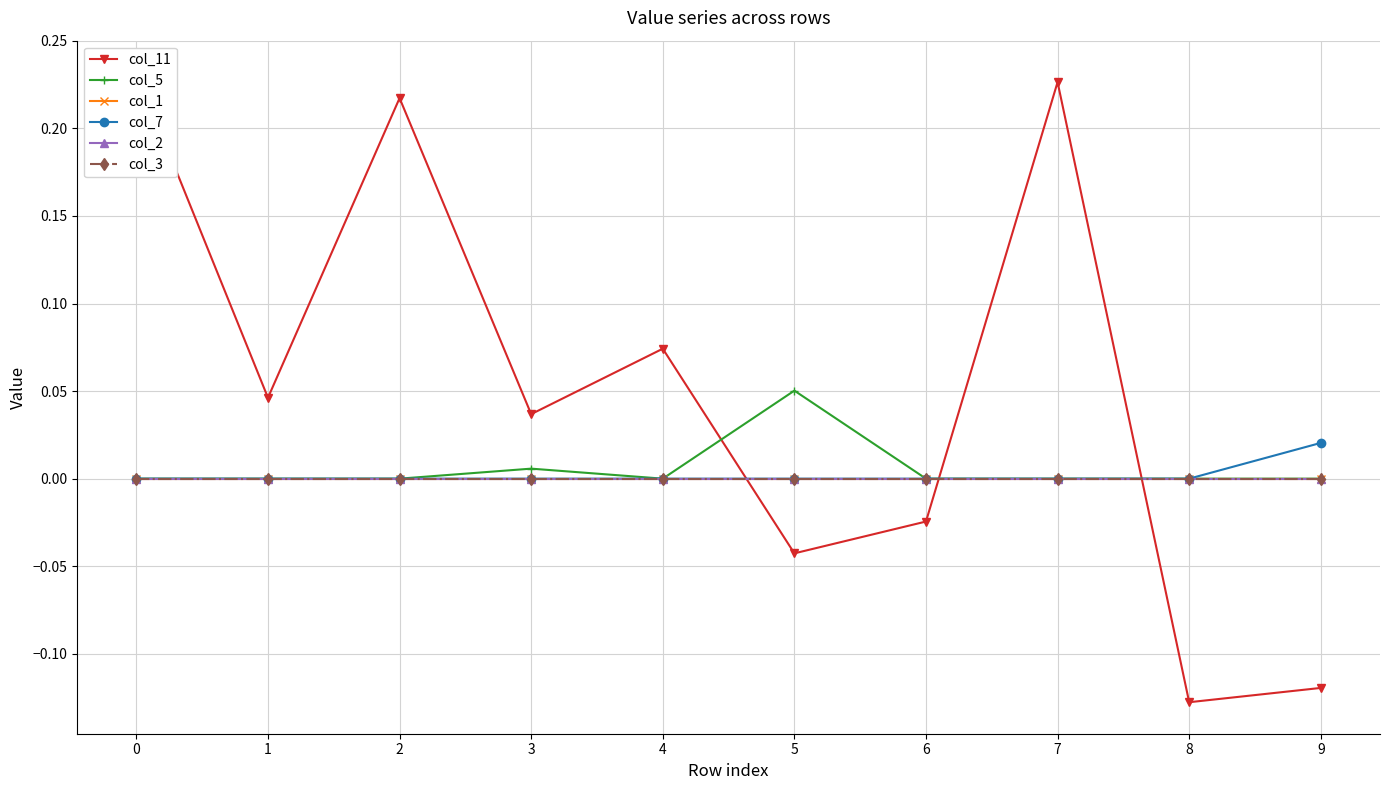

True or false: col_2 has more than 2 interior local peaks.

False